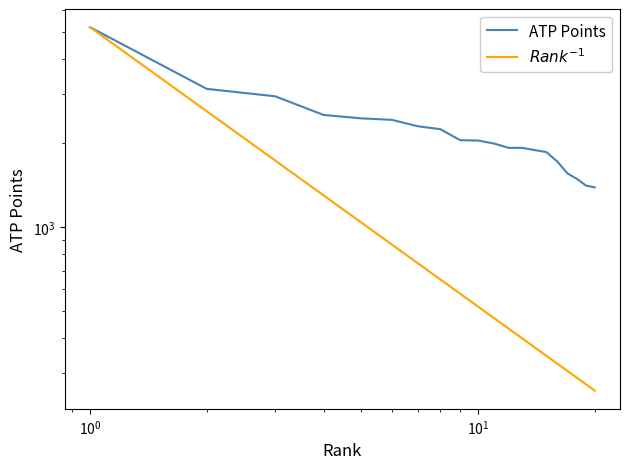

How many distinct data groups are displayed?

2